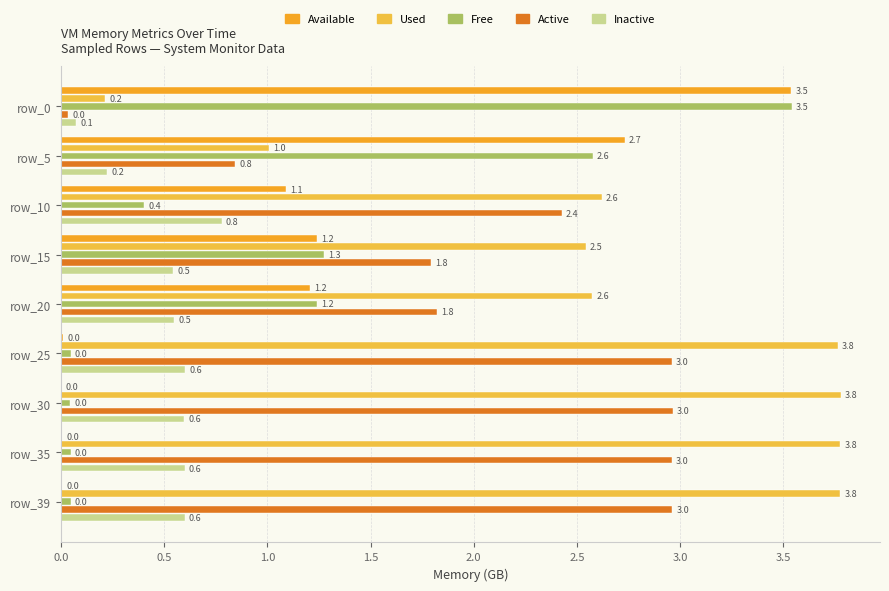

How many data points does each series have?

9